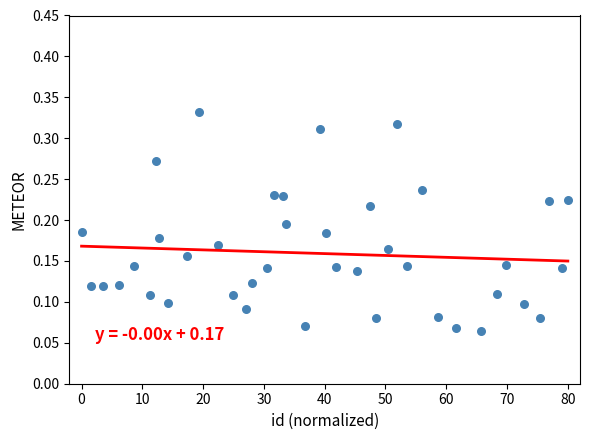

What is the range of X values (max minus min)?

80.0